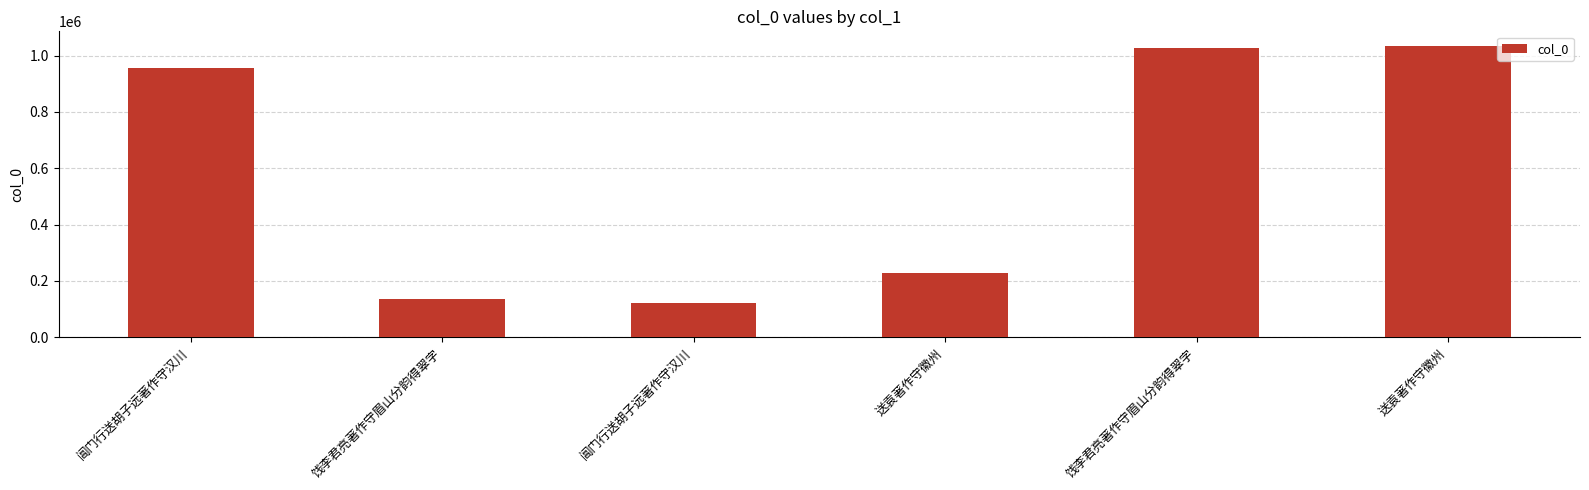

Reading left to right, list all the values displayed in this chart.

阊门行送胡子远著作守汉川=957230	饯李君亮著作守眉山分韵得翠字=135267	阊门行送胡子远著作守汉川=122915	送袁著作守徽州=227968	饯李君亮著作守眉山分韵得翠字=1028101	送袁著作守徽州=1034241